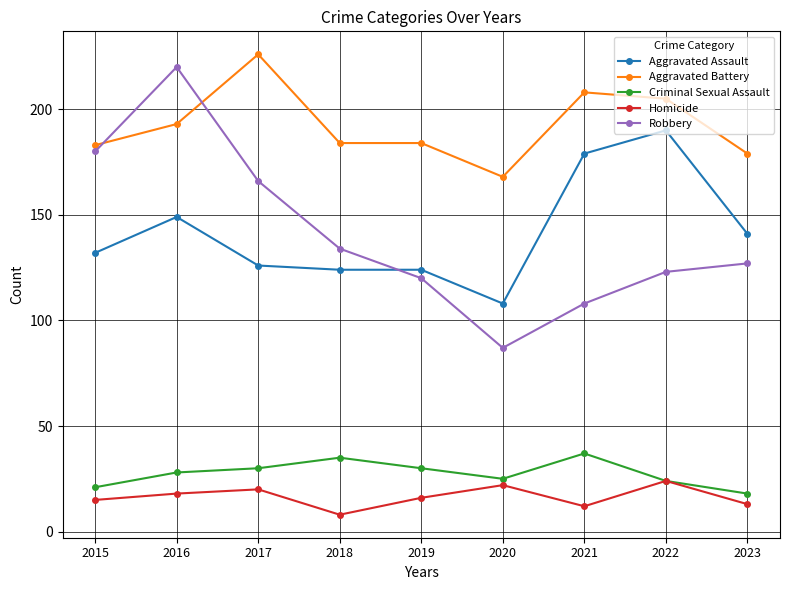

Which series has the widest spread of values?

Robbery